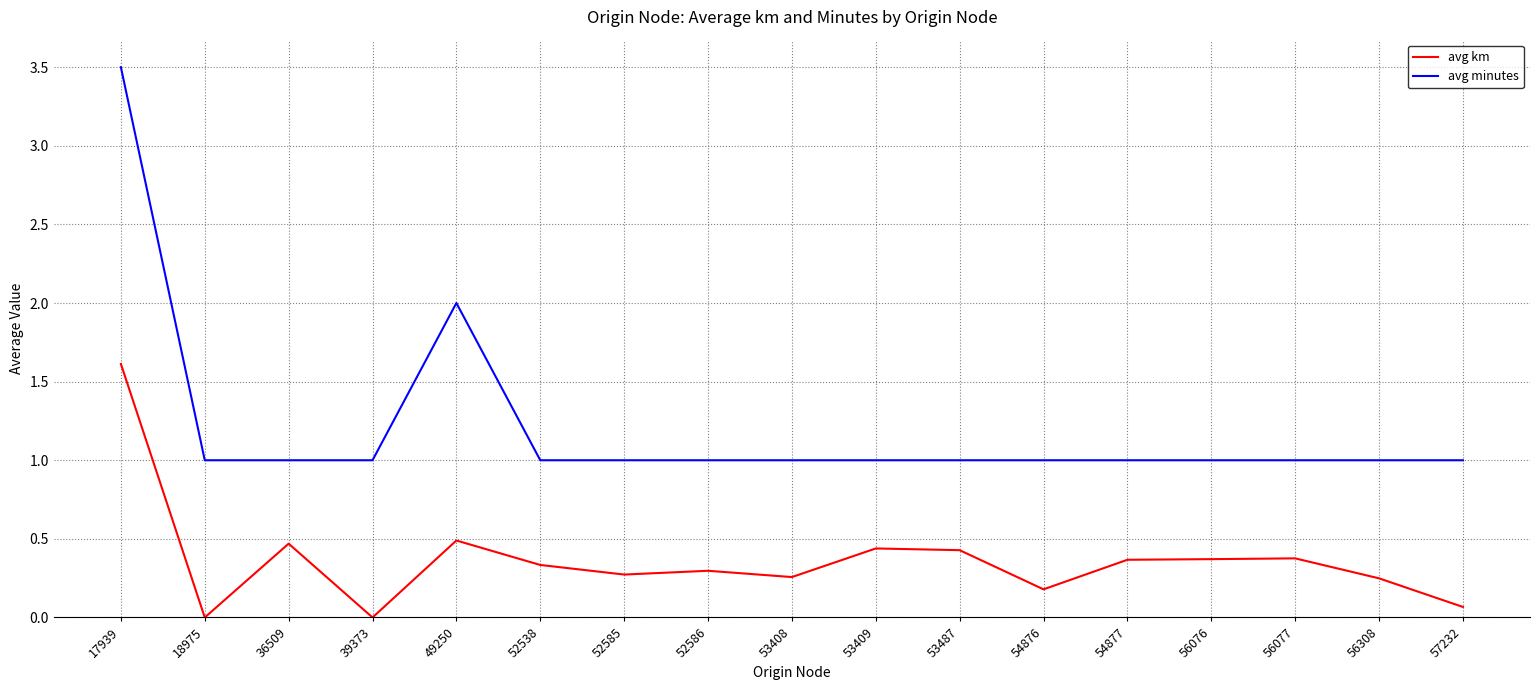

Count the number of categories in the chart.

17